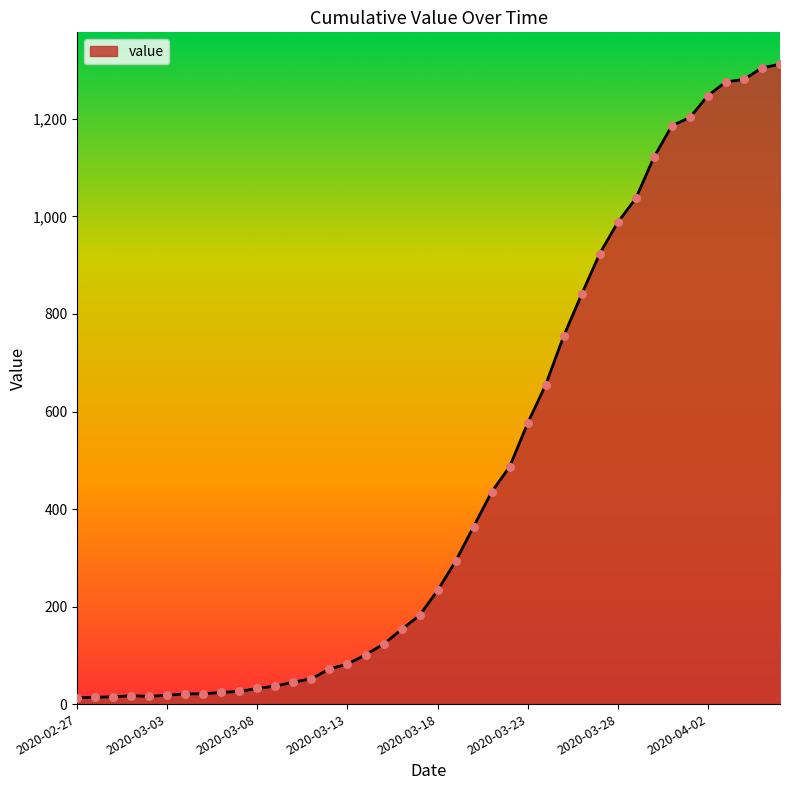

What is the difference between the maximum and minimum values?

1299